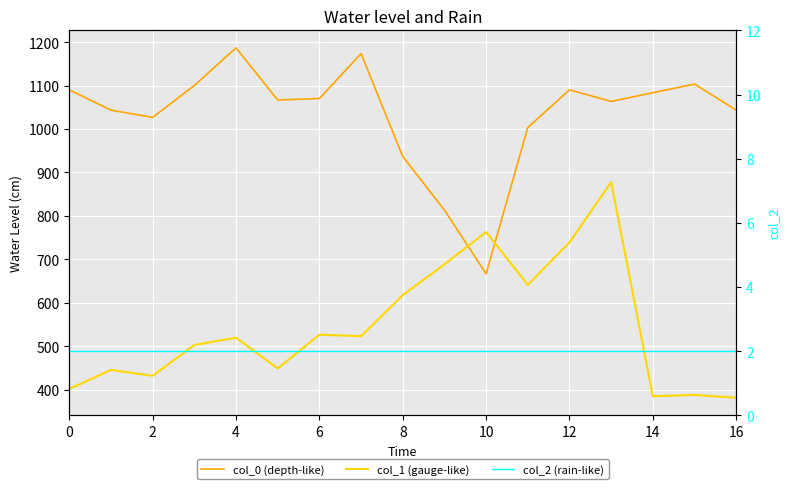

List the series in order of their peak value, highest first.

col_0 (depth-like), col_1 (gauge-like), col_2 (rain-like)